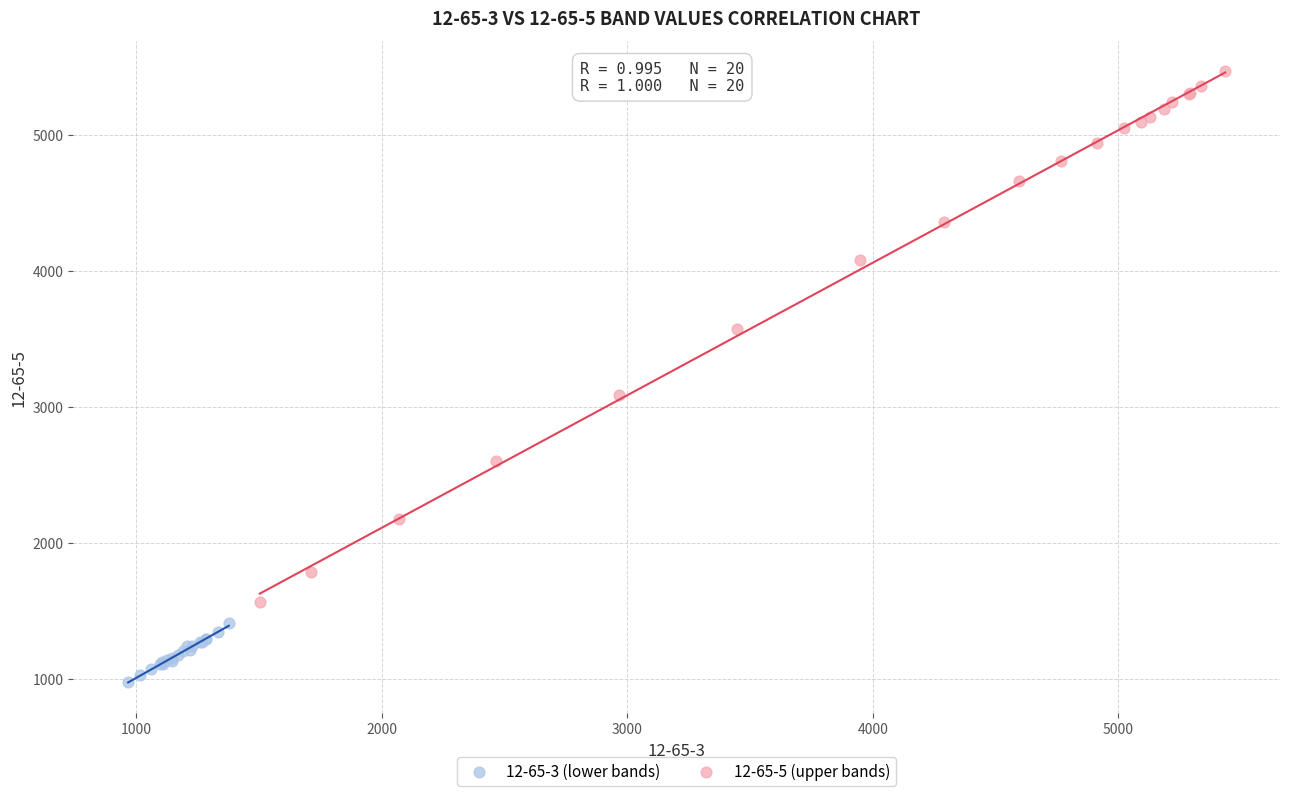

Which series reaches the minimum Y coordinate?

12-65-3 (lower bands)